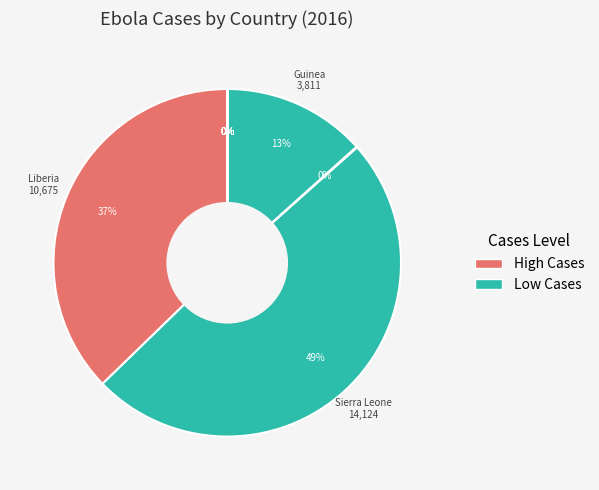

How many segments does this pie chart have?

10